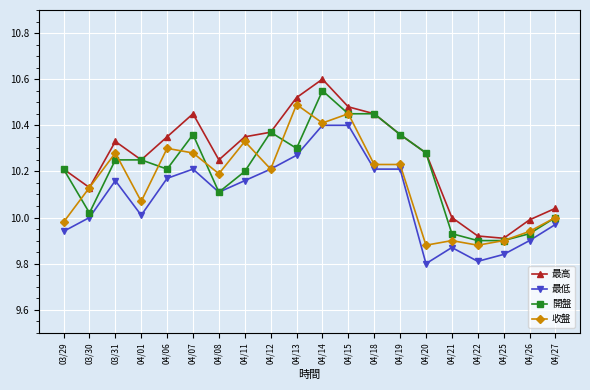

Rank the series by their average value, from highest to lowest.

最高, 開盤, 收盤, 最低